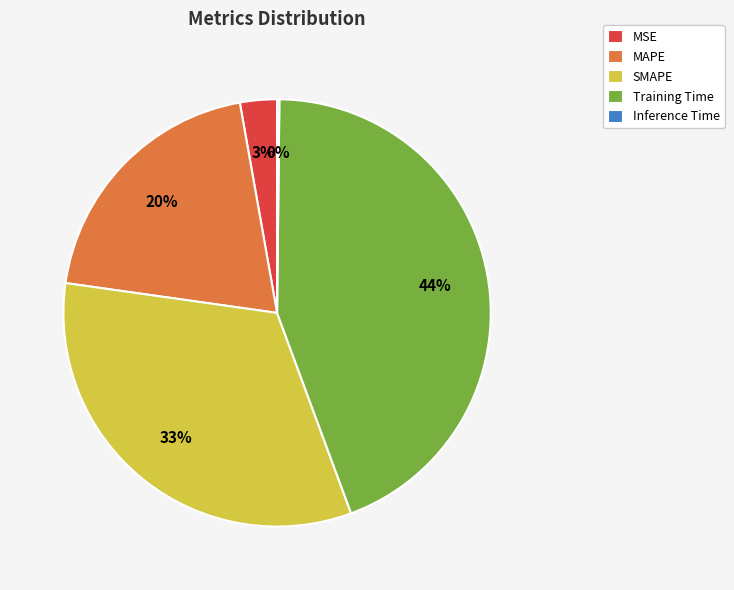

The MAPE slice represents 27% of the pie. True or false?

False